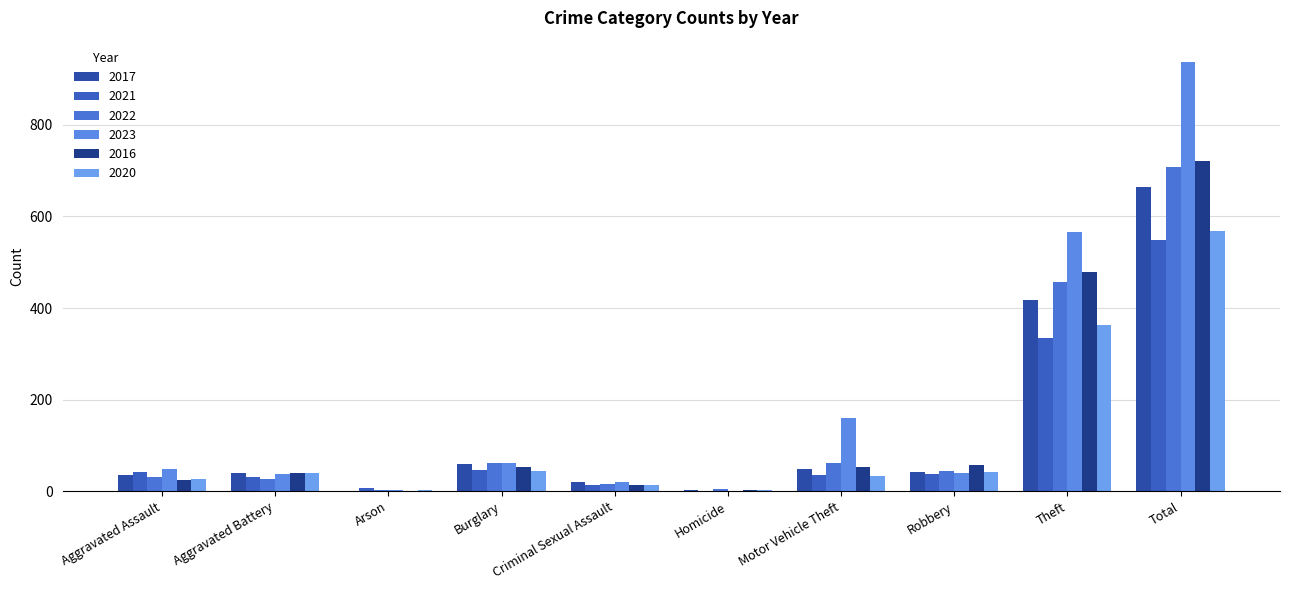

Count the number of data series in this chart.

6